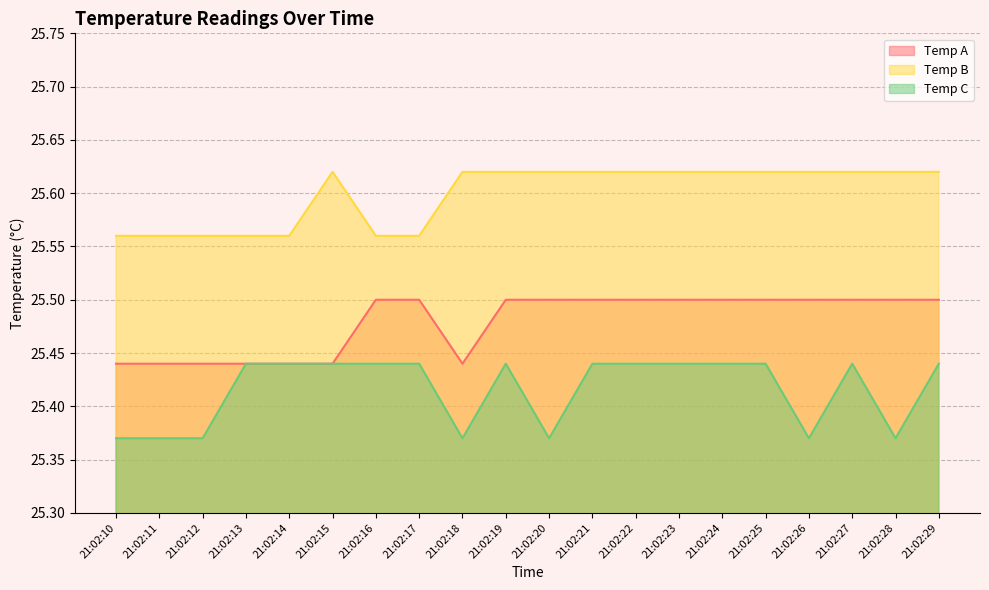

Between 21:02:19 and 21:02:12, which is larger?

21:02:19